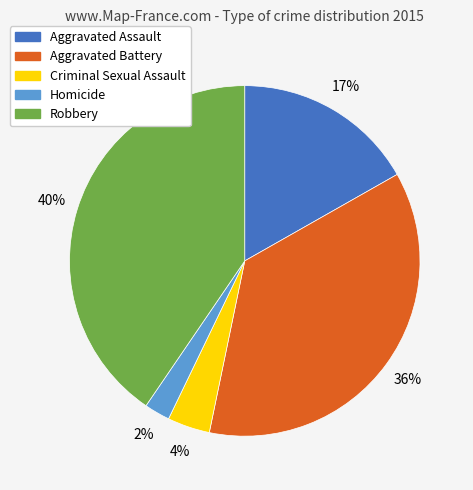

To the nearest percent, what is the combined percentage of Aggravated Assault and Homicide?

19%